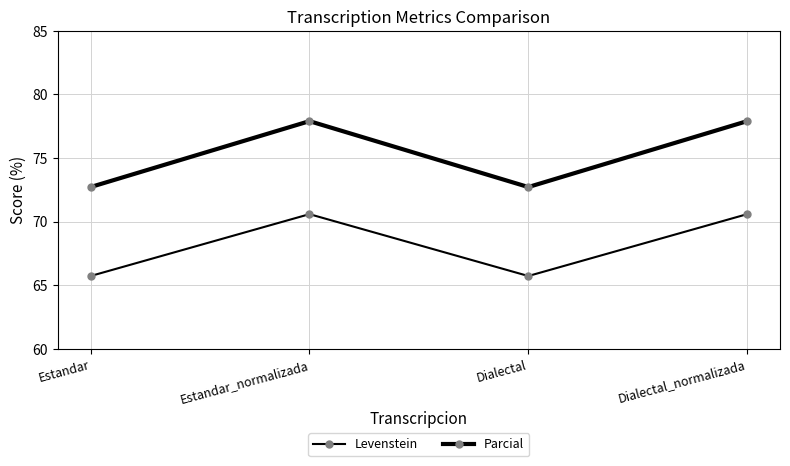

True or false: Parcial and Levenstein intersect in this chart.

False